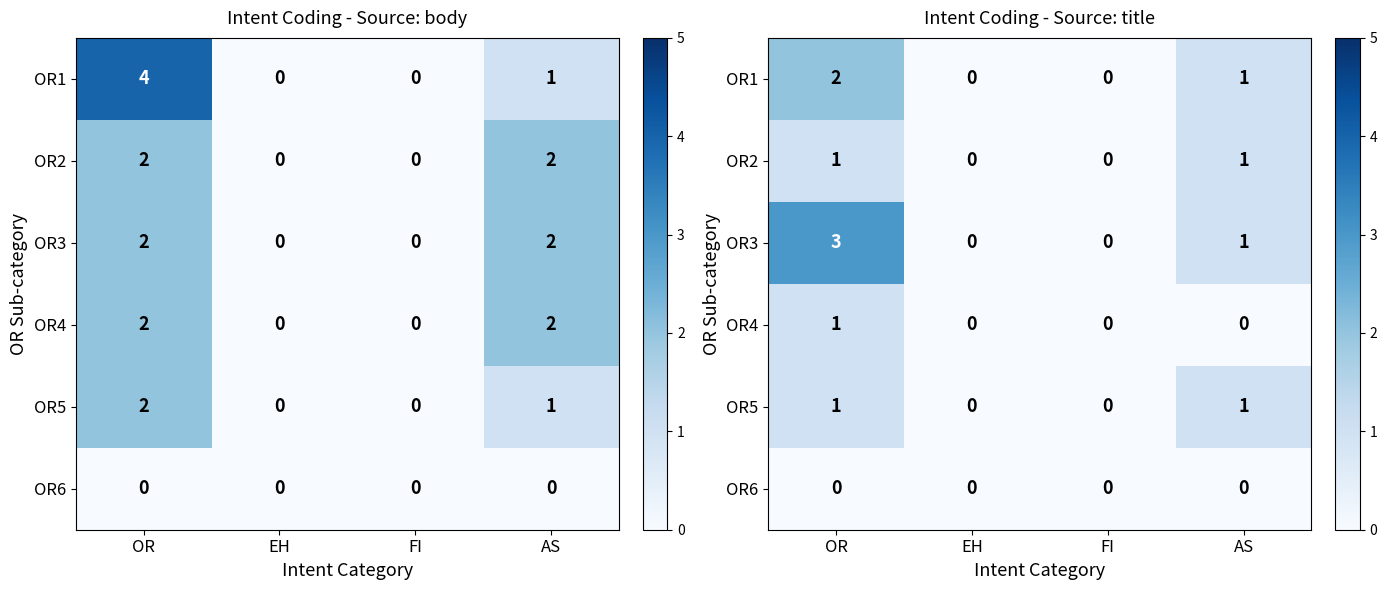

What is the difference between the maximum and minimum values in the OR2 series?

1